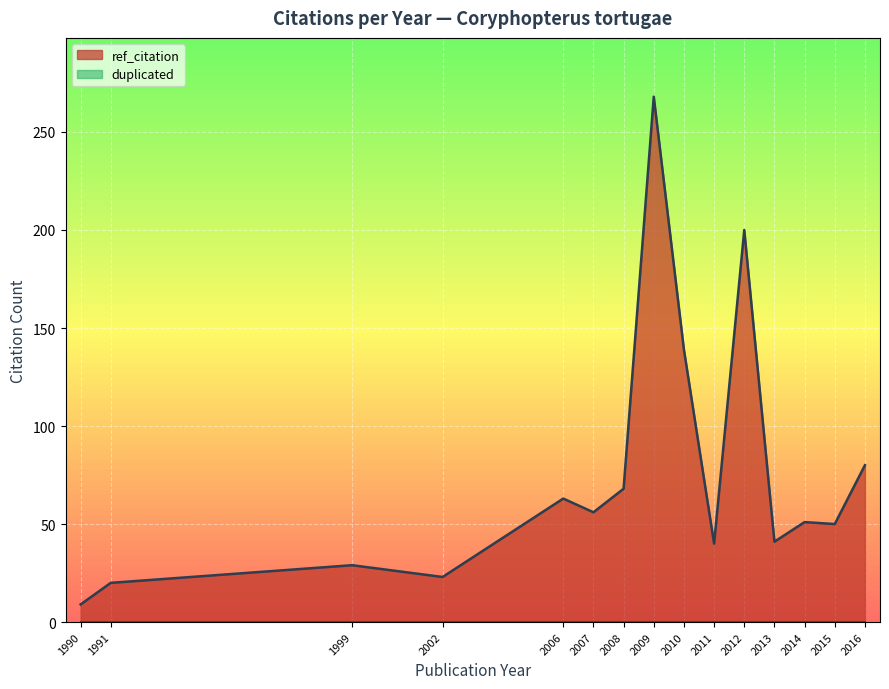

Rank the categories by ref_citation value from highest to lowest.

2009, 2012, 2010, 2016, 2008, 2006, 2007, 2014, 2015, 2013, 2011, 1999, 2002, 1991, 1990